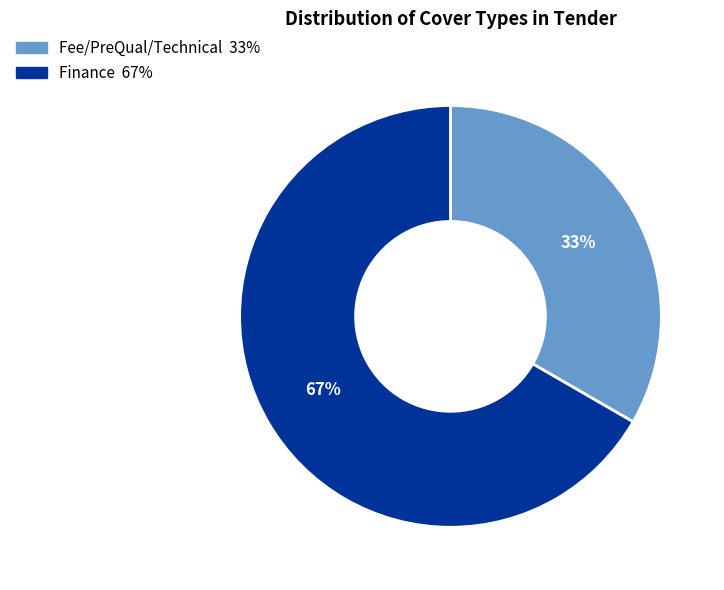

To the nearest percent, what is the average slice percentage?

50%